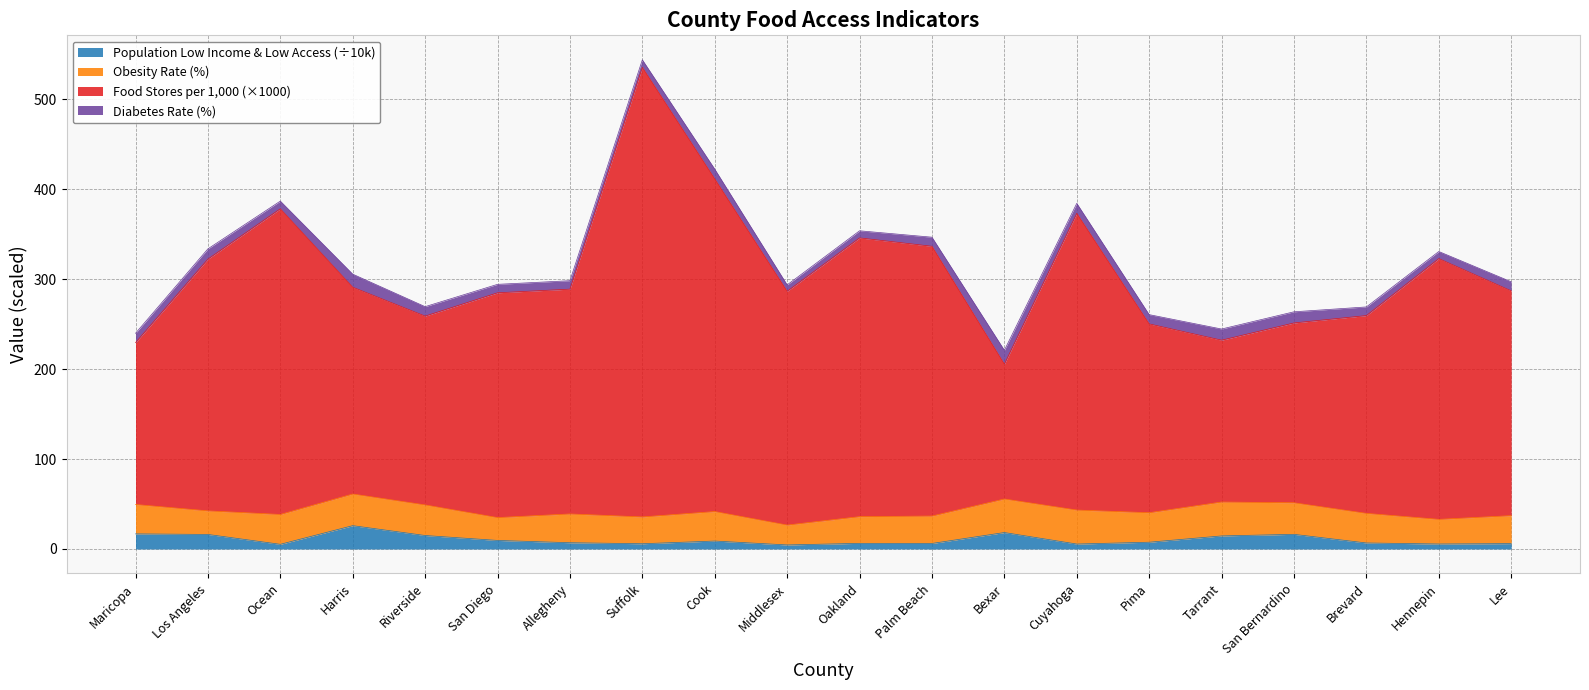

The Food Stores per 1,000 series shows 335.4 at Suffolk. True or false?

False